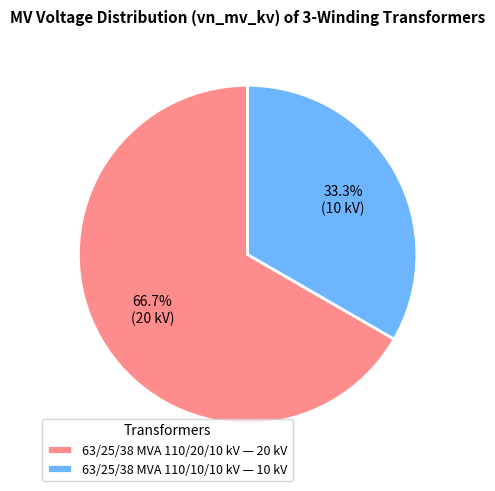

Approximately how many times larger is the value at 63/25/38 MVA 110/10/10 kV — 10 kV compared to 63/25/38 MVA 110/20/10 kV — 20 kV?

0.5